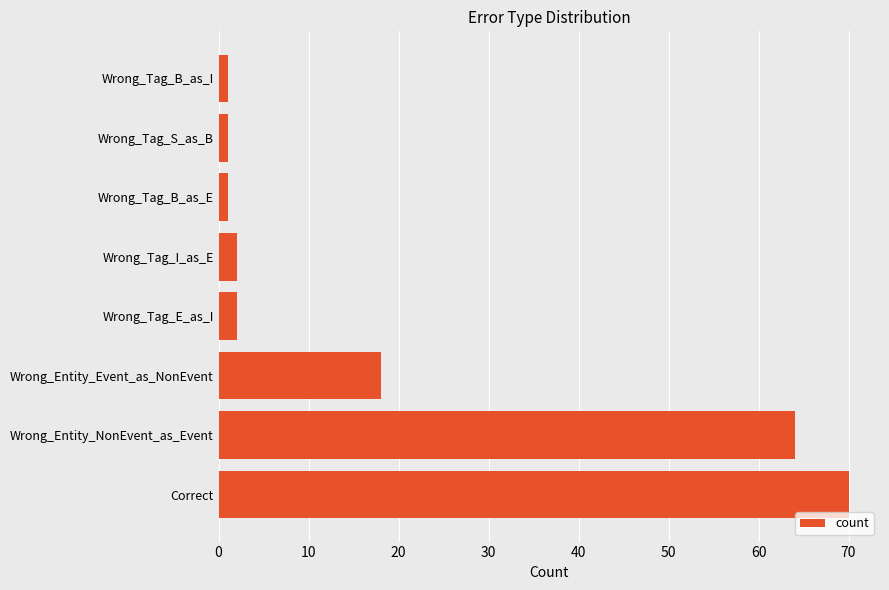

Reading top to bottom, what are all the values shown in this chart?

Wrong_Tag_B_as_I=1	Wrong_Tag_S_as_B=1	Wrong_Tag_B_as_E=1	Wrong_Tag_I_as_E=2	Wrong_Tag_E_as_I=2	Wrong_Entity_Event_as_NonEvent=18	Wrong_Entity_NonEvent_as_Event=64	Correct=70